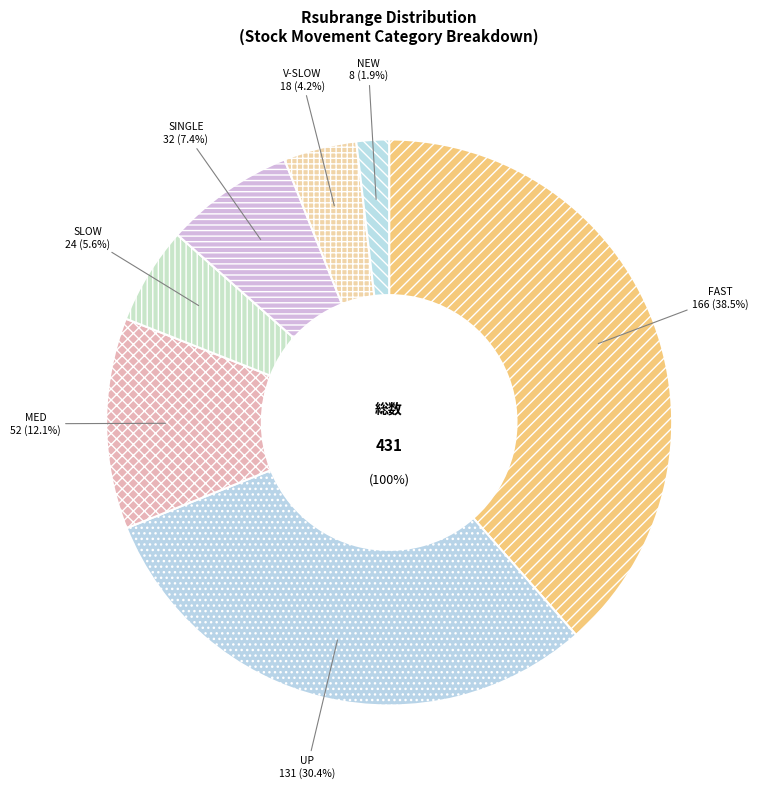

Count the number of slices in the pie.

7